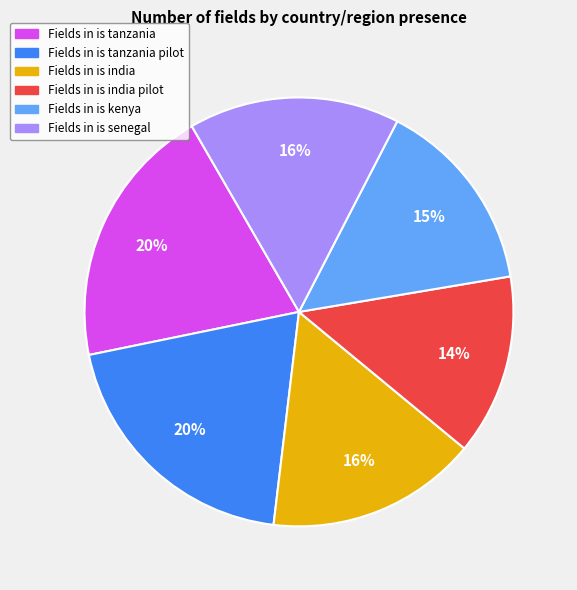

To the nearest percent, what is the difference between the largest and smallest slice percentages?

6%